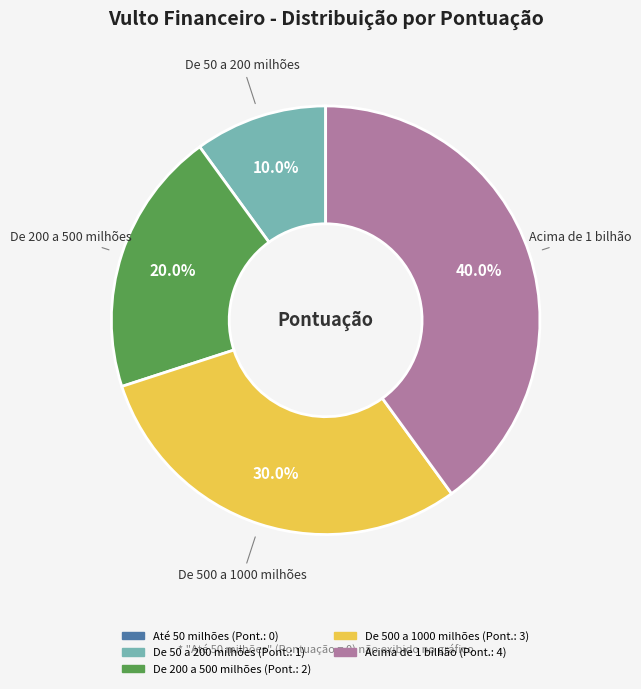

Is there any slice that represents more than half of the pie?

No